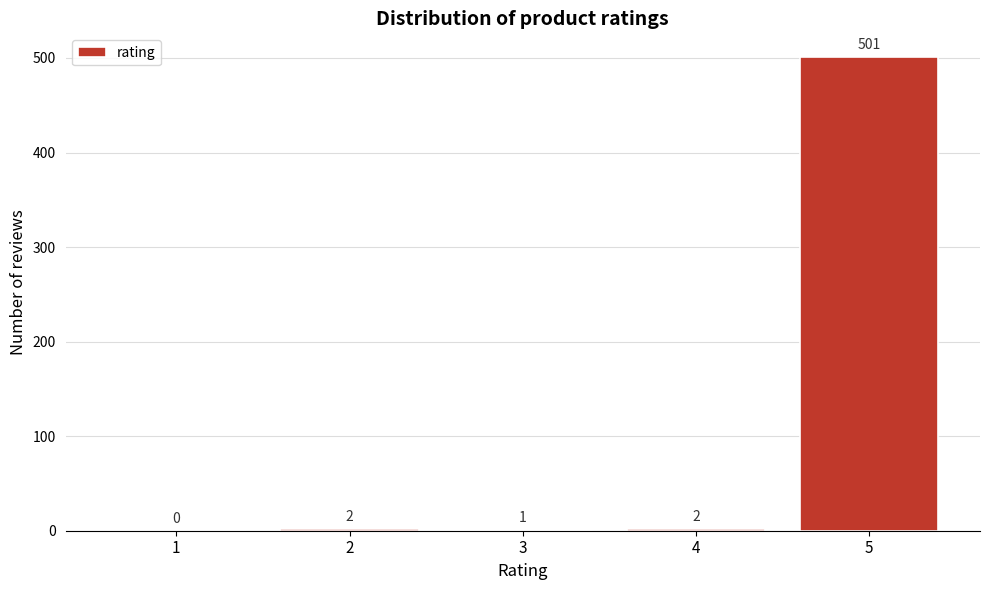

Reading right to left, transcribe all the data shown in this chart.

5=501	4=2	3=1	2=2	1=0